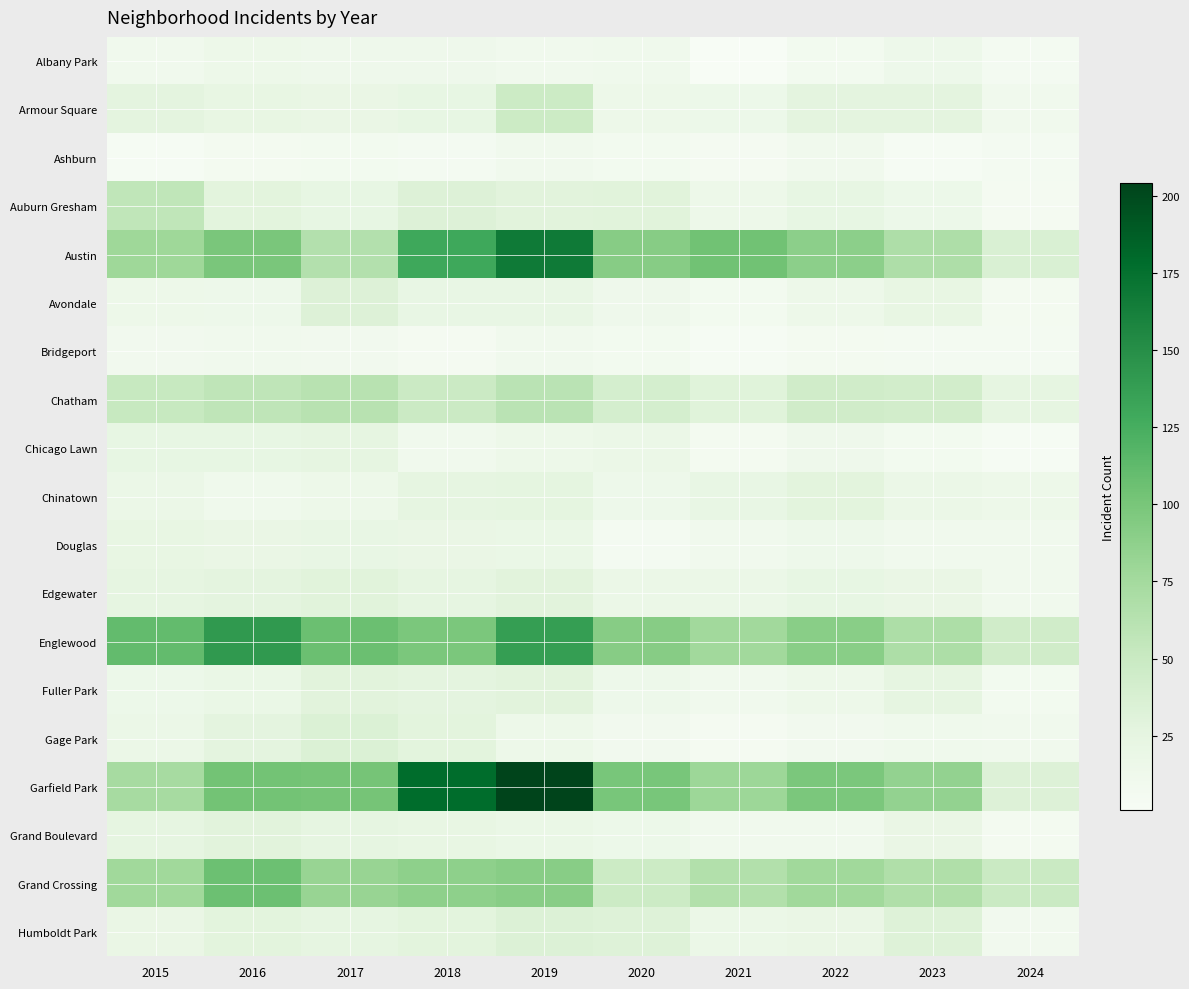

Which label corresponds to the largest value in the chart?

2019